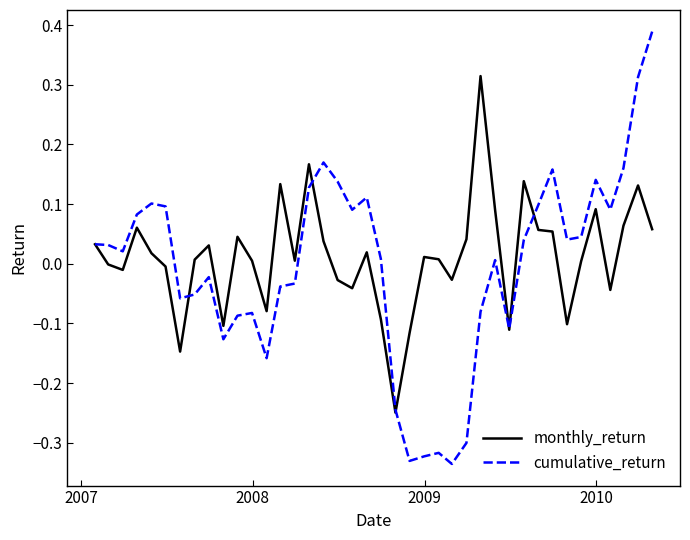

List the series in order of their peak value, lowest first.

monthly_return, cumulative_return